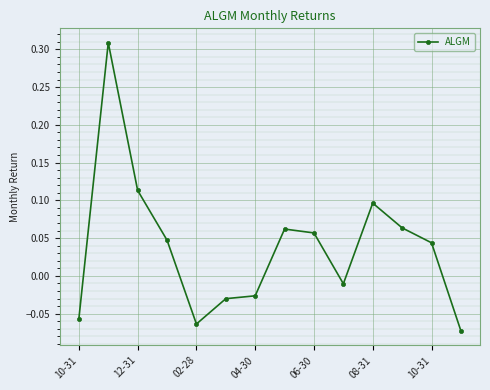

Count the number of values greater than 0.

8